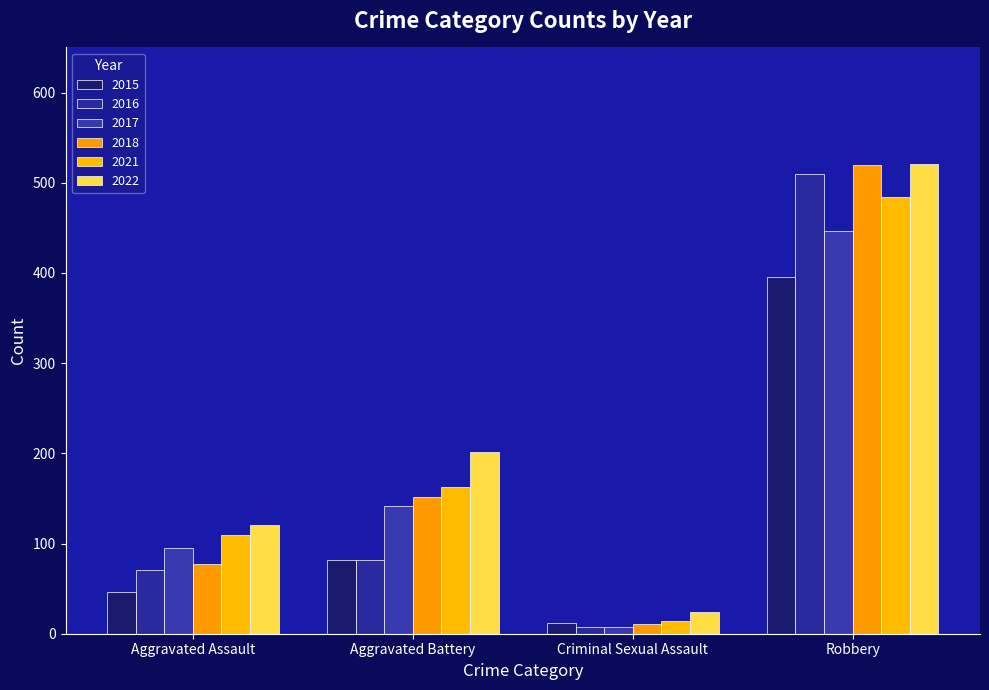

What is the spread (max minus min) of values at Aggravated Assault?

75